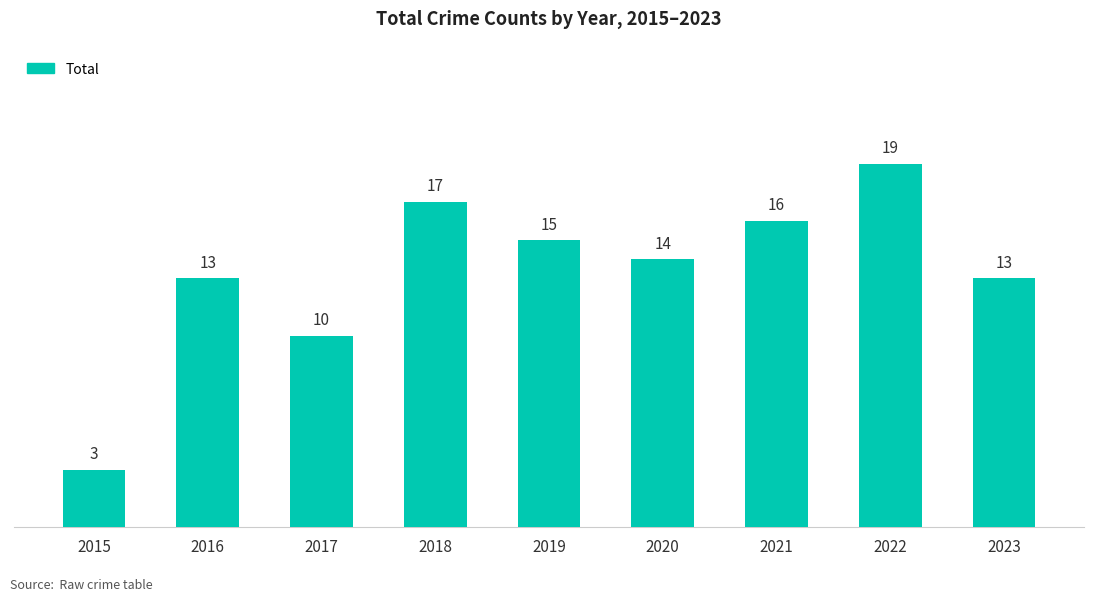

Between 2019 and 2023, which is larger?

2019